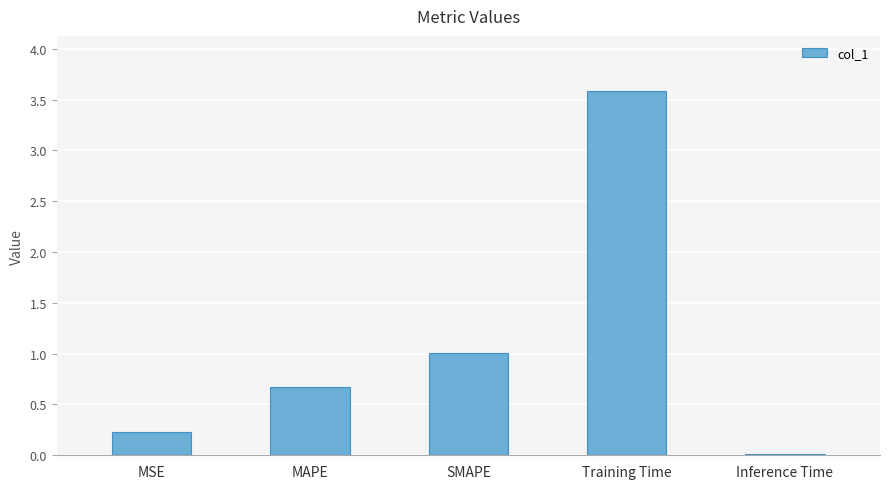

What is the difference between the maximum and minimum values?

3.6